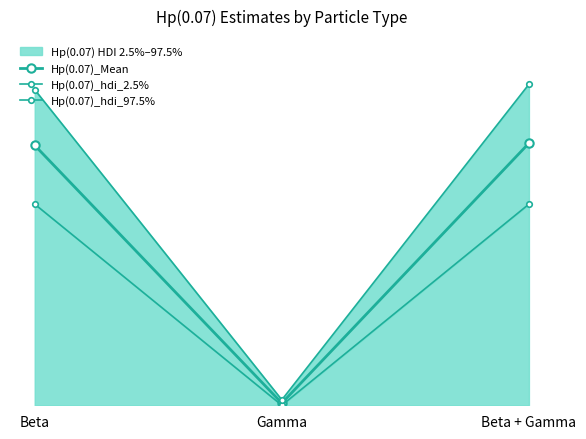

Where does the Hp(0.07)_hdi_2.5% series first go above 20?

Beta